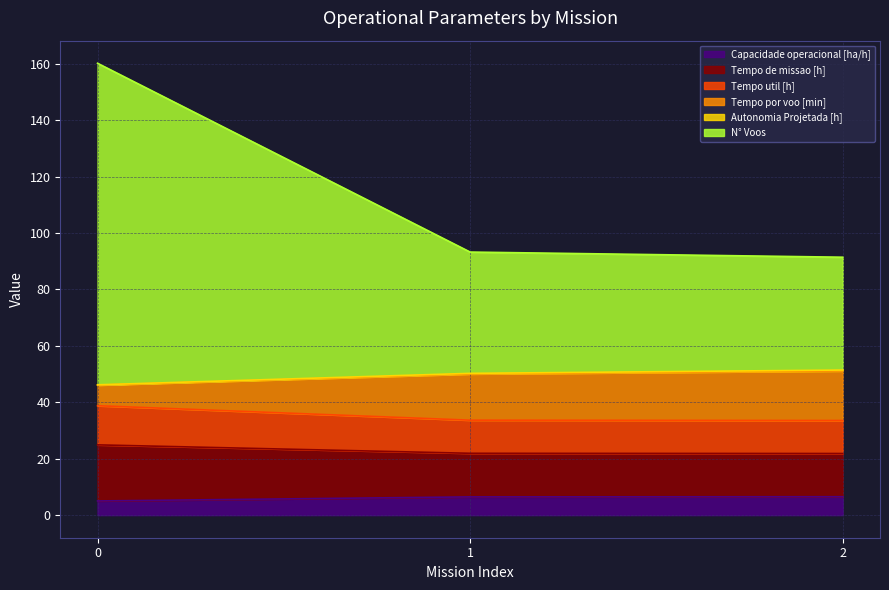

Rank the categories by Capacidade operacional [ha/h] value from highest to lowest.

2, 1, 0